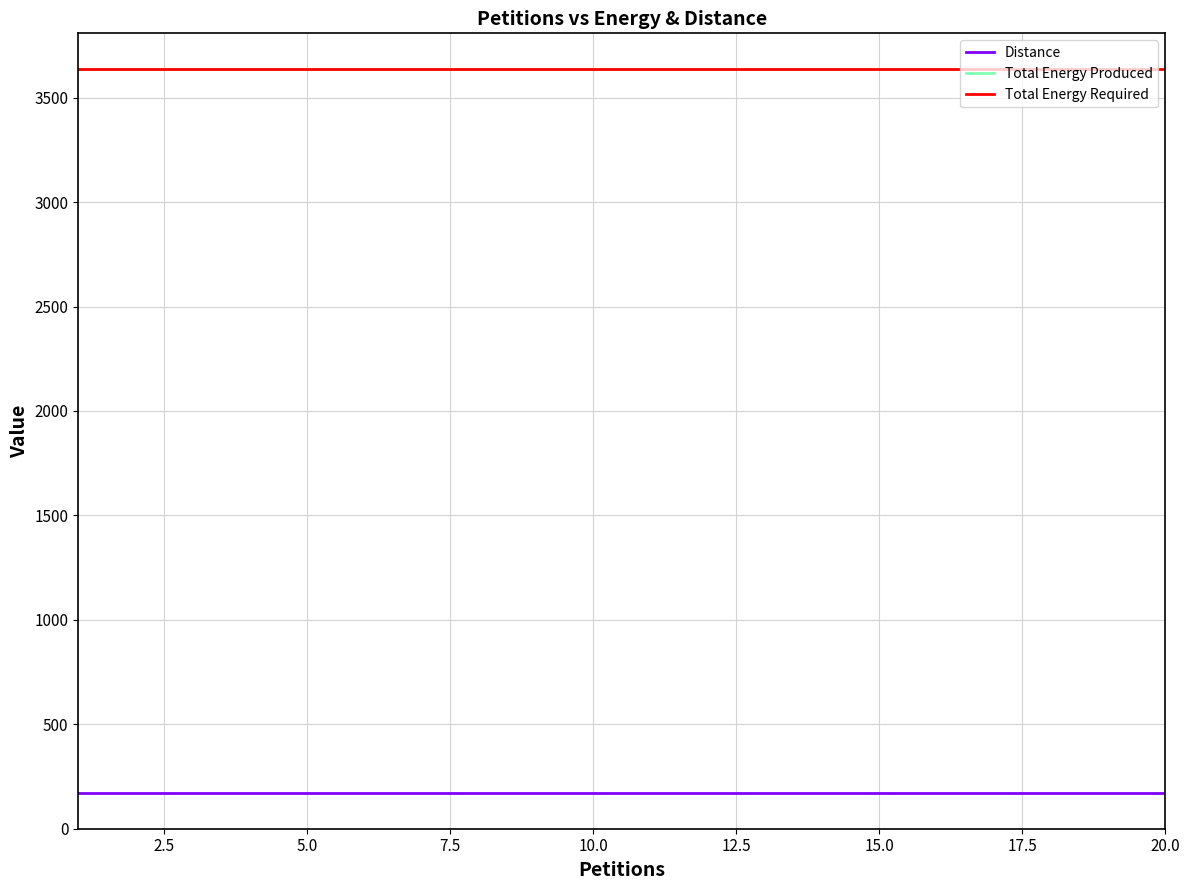

Does the chart display data point markers on the line(s)?

No